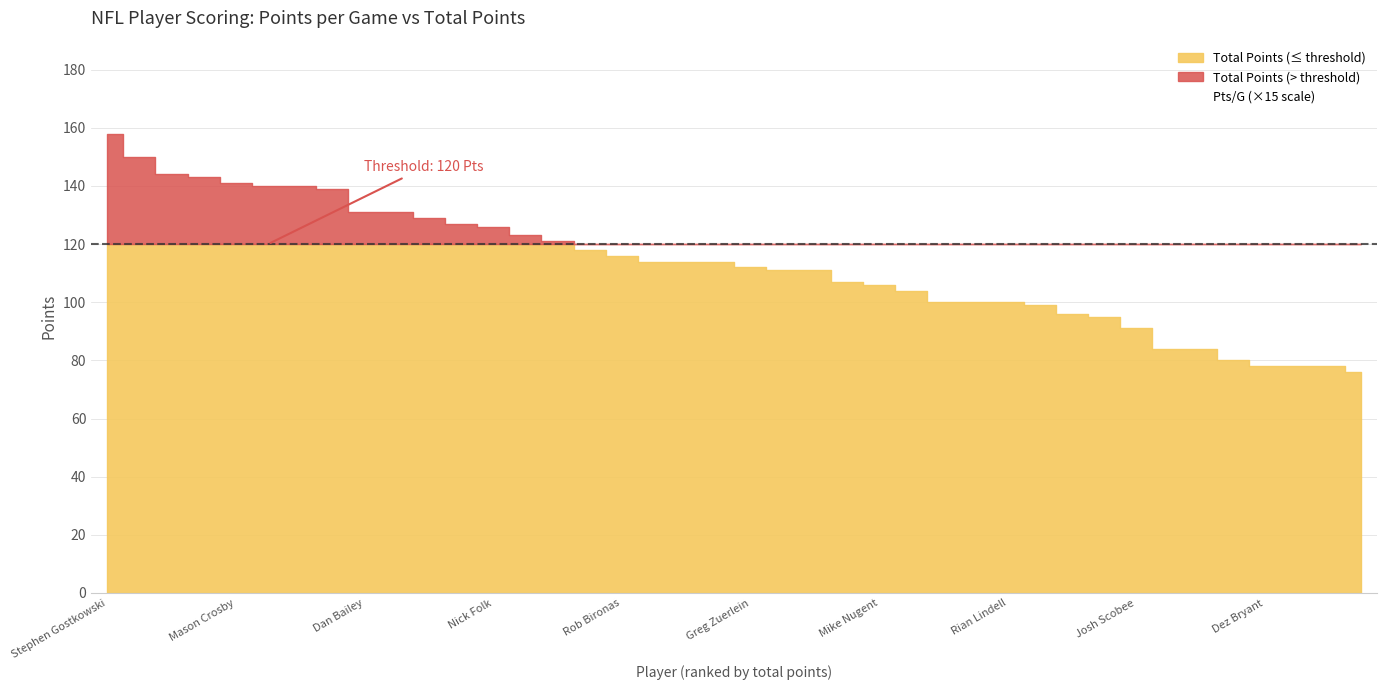

What is the lowest value of the Pts/G (×15 scale) series?

72.0